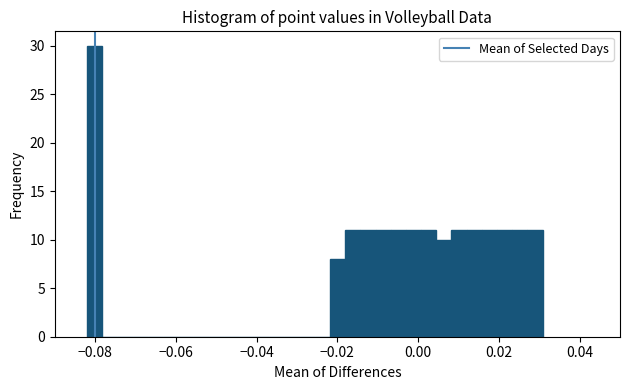

Around what value on the x-axis is the tallest bar? Give the approximate position of its centre, as read against the axis.

-0.080